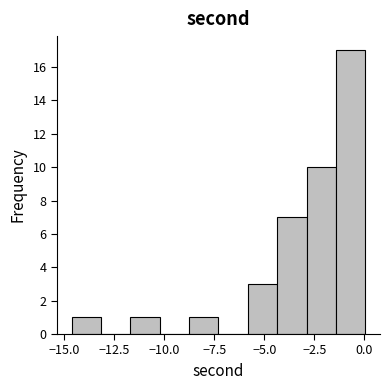

Read against the x-axis, roughly where is the centre of the tallest bar?

-0.5